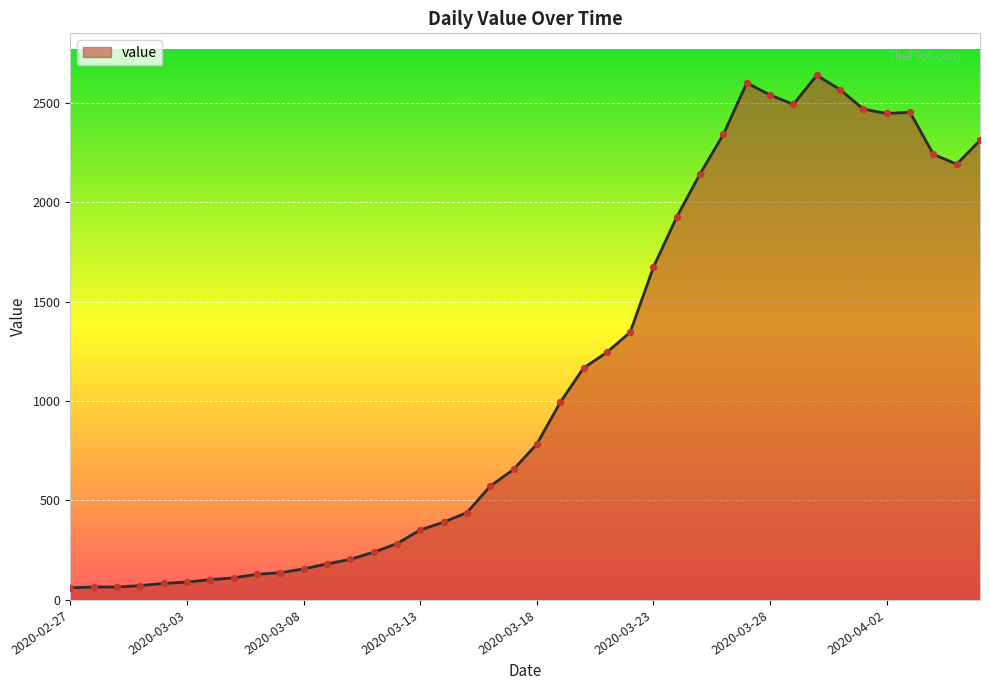

What is the difference between the maximum and minimum values?

2577